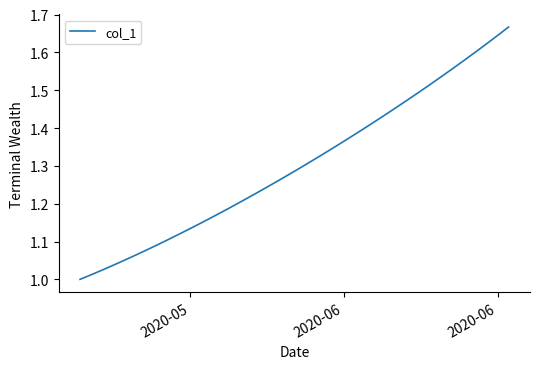

Count the number of data series in this chart.

1